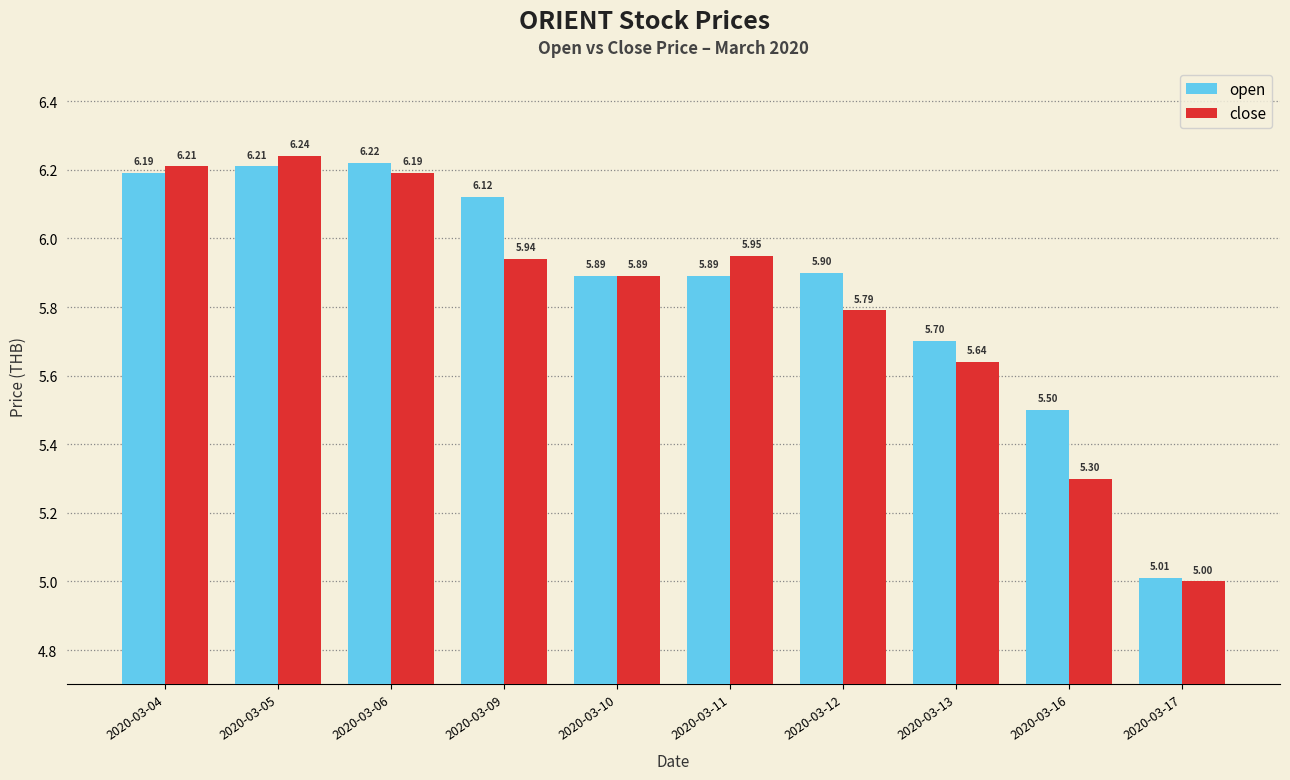

What is the total value across all series at 2020-03-11?

11.8